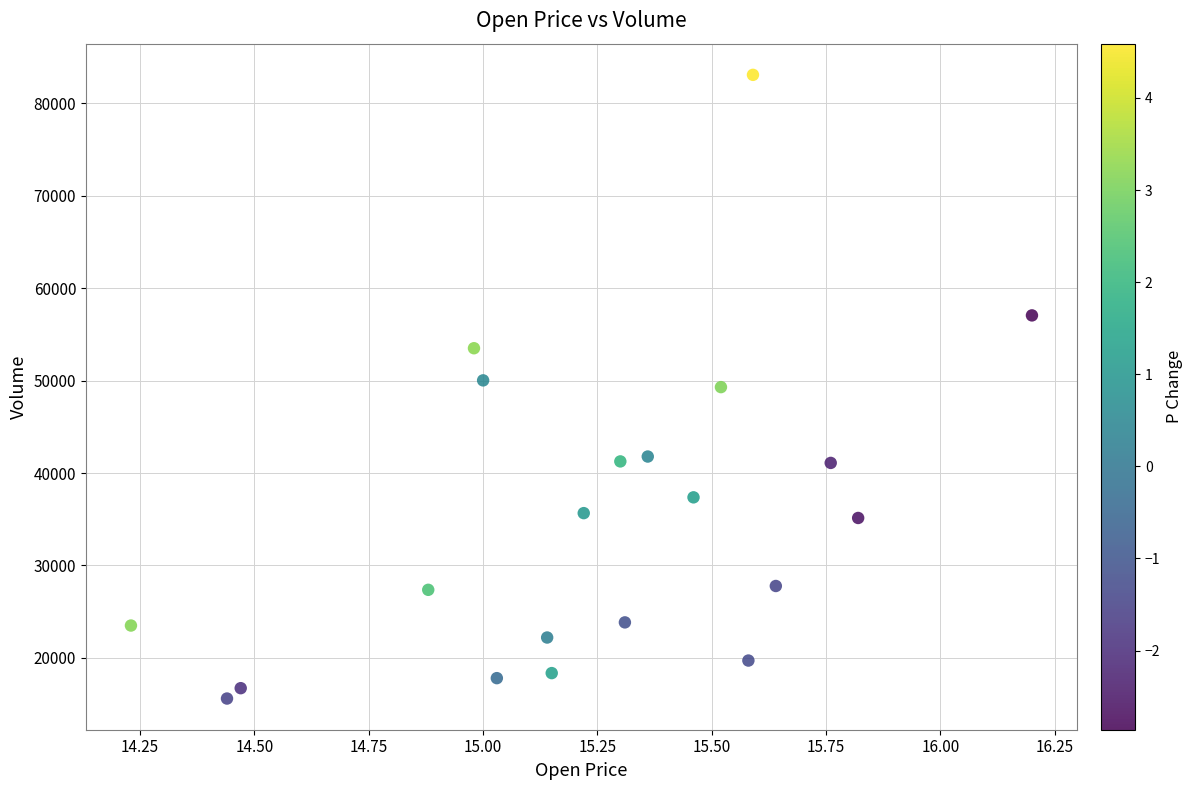

What is the range of X values (max minus min)?

2.0